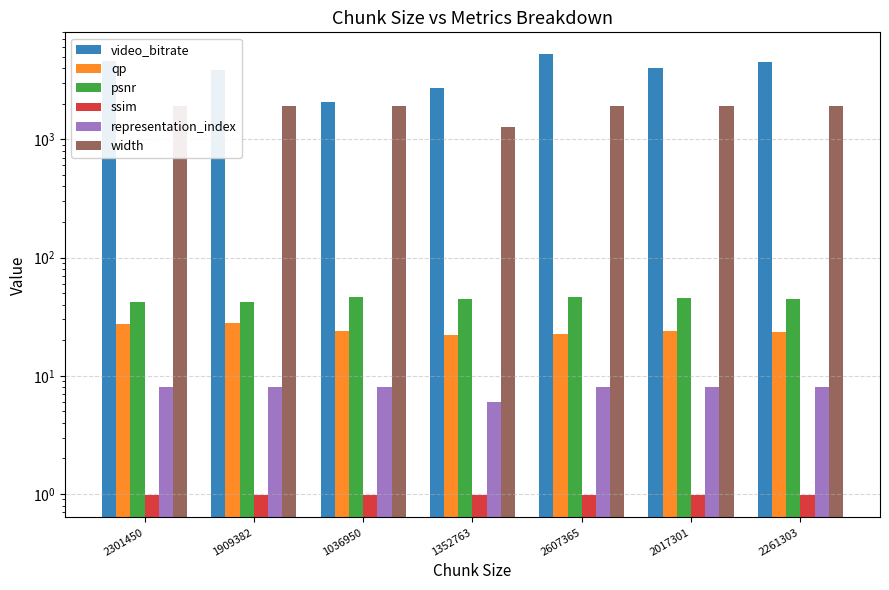

What is the difference between the highest and lowest values at 2301450?

4601.9